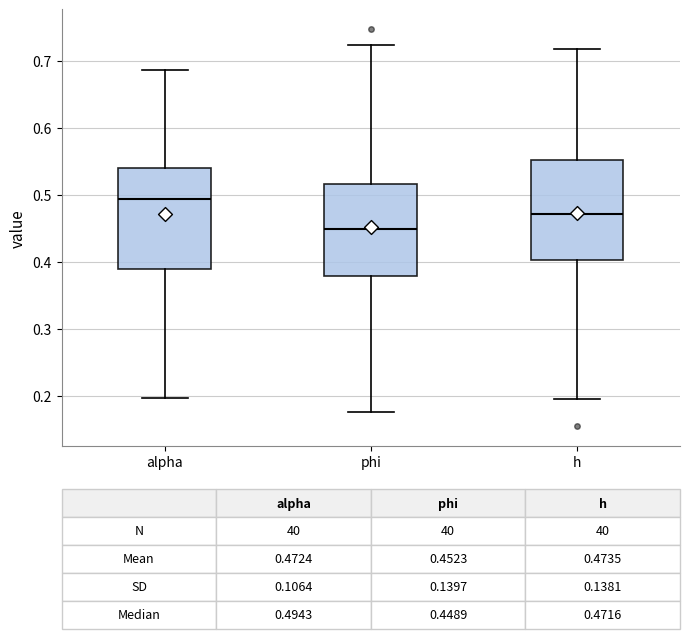

Which box's median line is the highest?

alpha